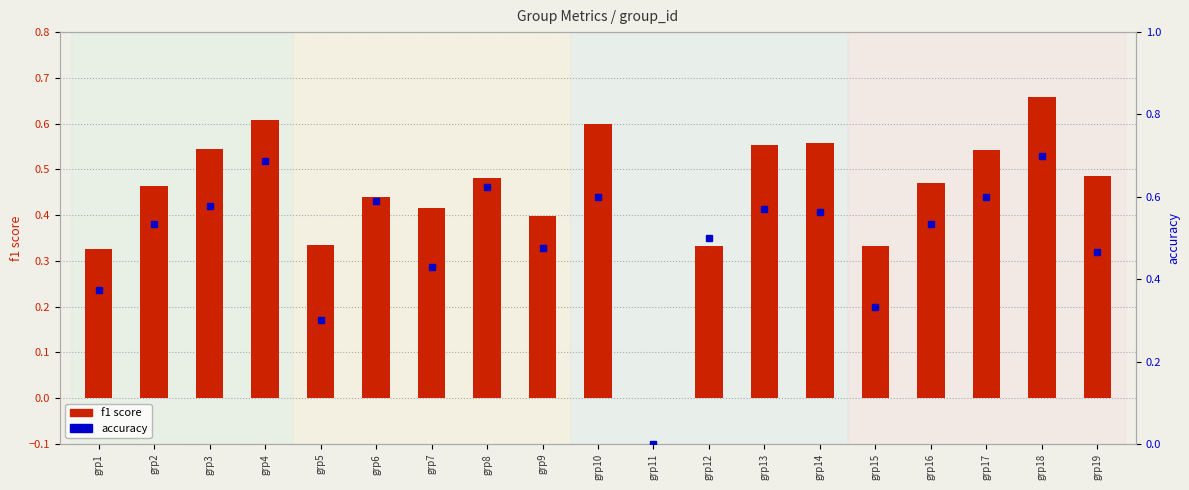

Reading right to left, what are all the values shown in this chart?

f1 score: 0.5	0.7	0.5	0.5	0.3	0.6	0.6	0.3	0.0	0.6	0.4	0.5	0.4	0.4	0.3	0.6	0.5	0.5	0.3
accuracy: 0.5	0.7	0.6	0.5	0.3	0.6	0.6	0.5	0.0	0.6	0.5	0.6	0.4	0.6	0.3	0.7	0.6	0.5	0.4